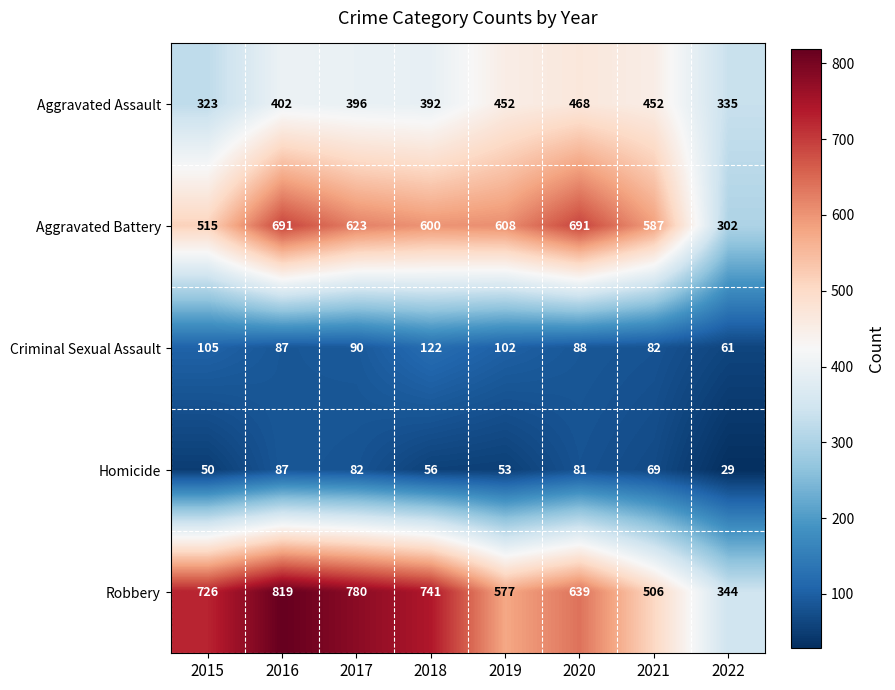

Which series changed the most between 2020 and 2022?

Aggravated Battery